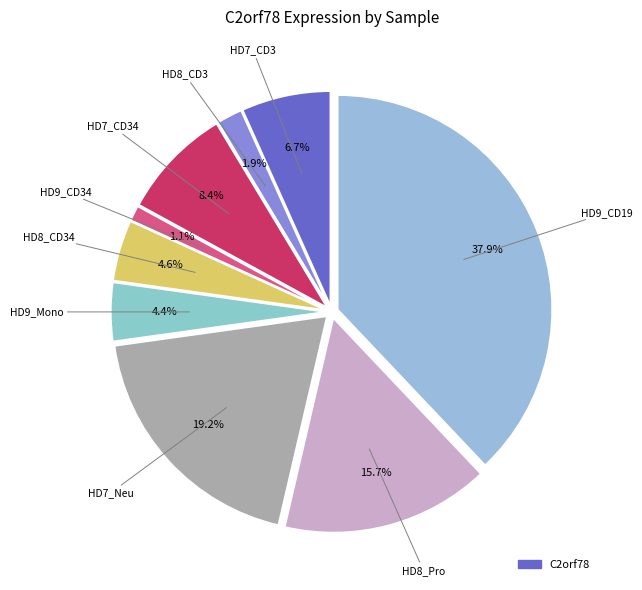

Count the number of slices in the pie.

9